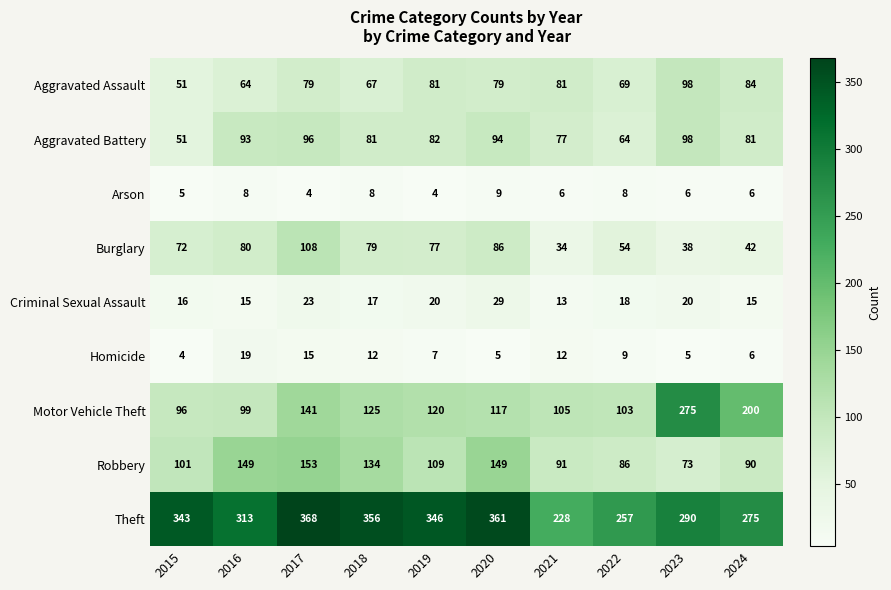

What is the sum of the Criminal Sexual Assault values at 2017 and 2024?

38